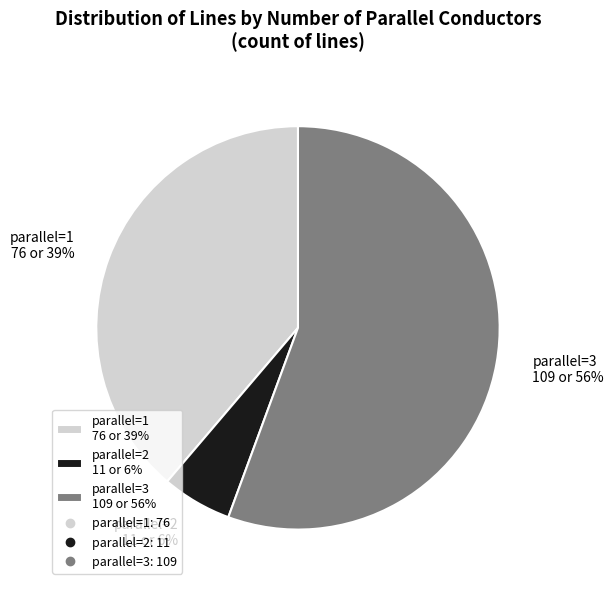

Which slice is the smallest?

parallel=2 11 or 6%